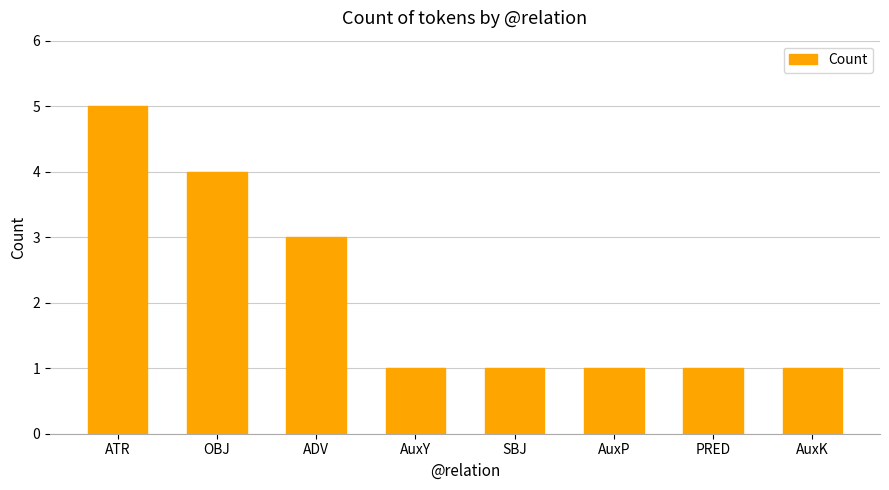

How many data points does each series have?

8